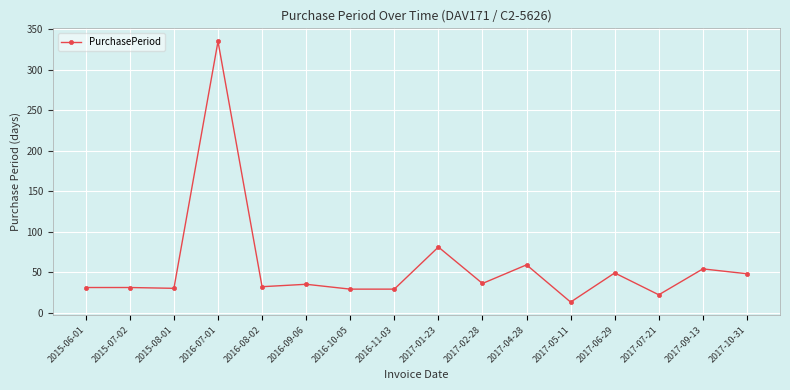

True or false: the data shows 49 at 2017-06-29.

True